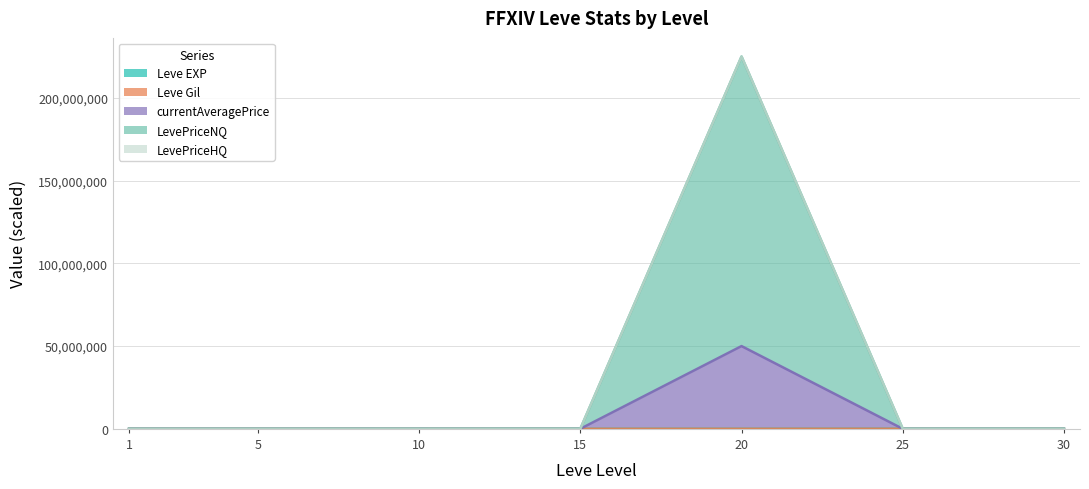

At which category is the sum across all series the highest?

20